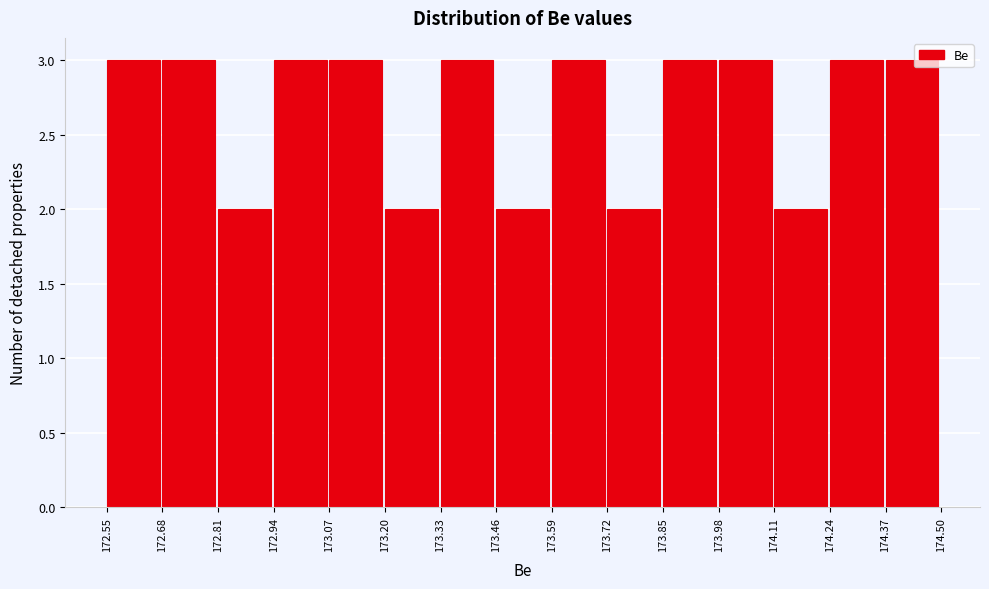

Reading left to right, transcribe this chart: for each bar, give the range it covers on the x-axis and its height. The values are not printed on the chart, so give them approximately, as read against the axis.

172.55 to 172.68: 3
172.68 to 172.81: 3
172.81 to 172.94: 2
172.94 to 173.07: 3
173.07 to 173.20: 3
173.20 to 173.33: 2
173.33 to 173.46: 3
173.46 to 173.59: 2
173.59 to 173.72: 3
173.72 to 173.85: 2
173.85 to 173.98: 3
173.98 to 174.11: 3
174.11 to 174.24: 2
174.24 to 174.37: 3
174.37 to 174.50: 3